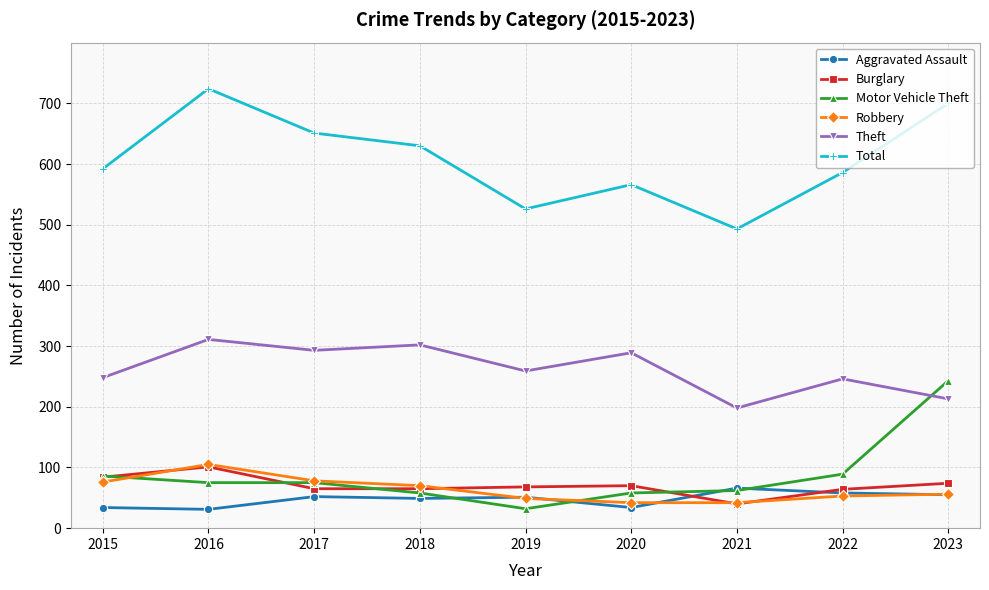

What is the total value across all series at 2015?

1120